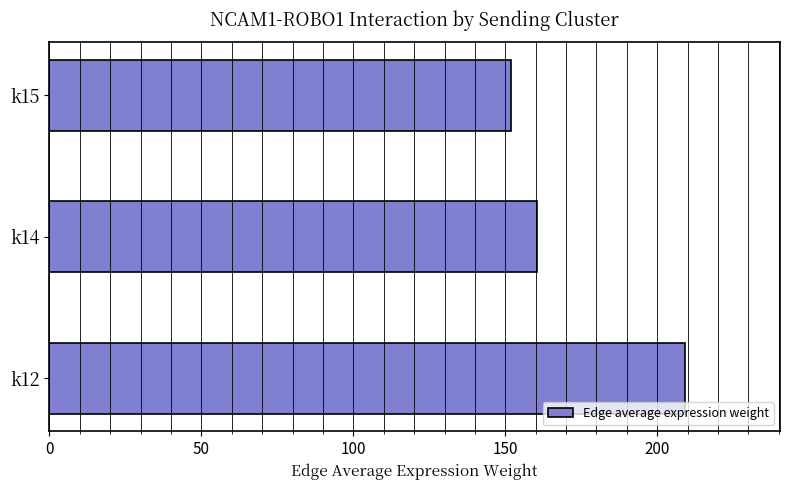

The chart shows a value of 48.2 at k15. True or false?

False